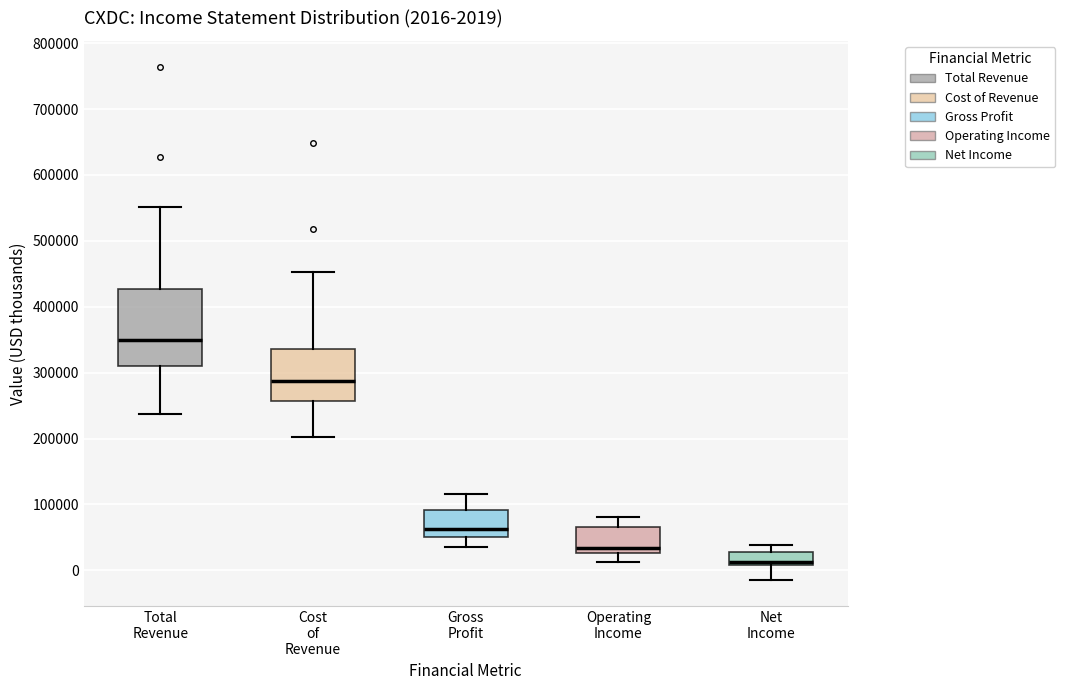

Which box is the tallest, from its lower edge to its upper edge?

Total Revenue